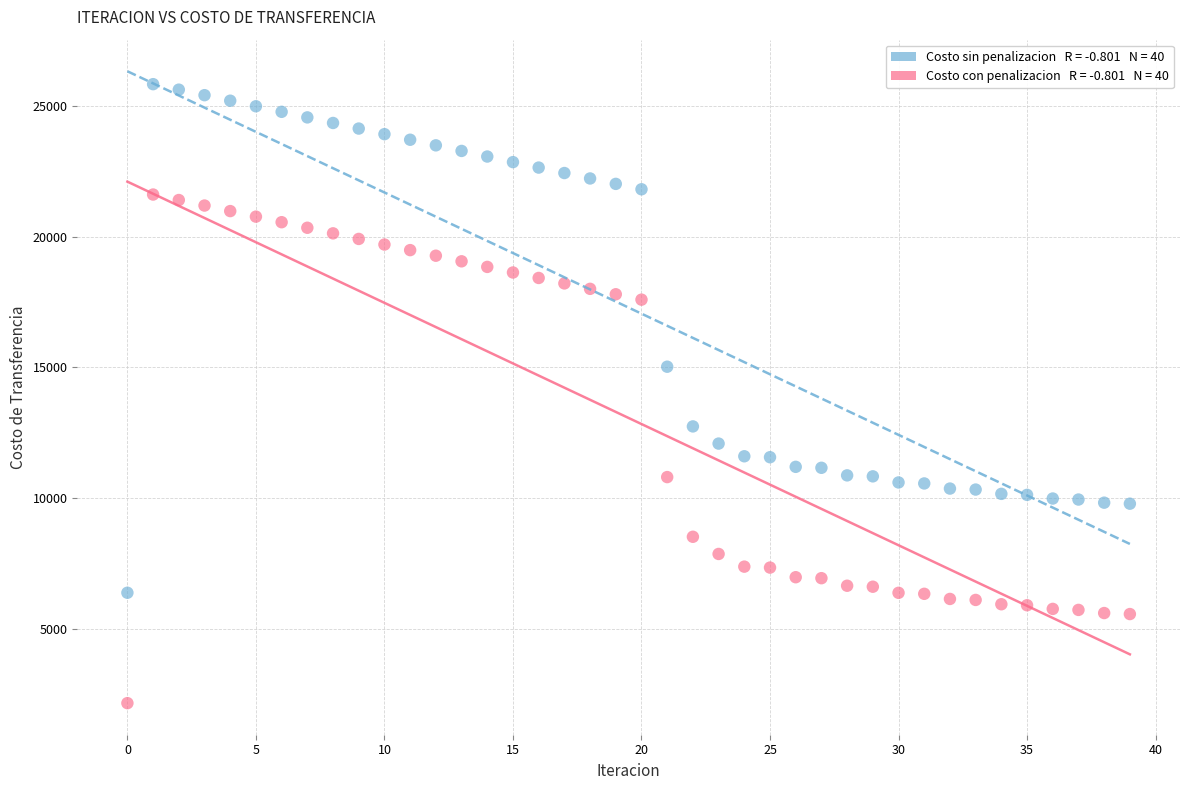

Across all data points, what is the range of Y values (max minus min)?

23668.0